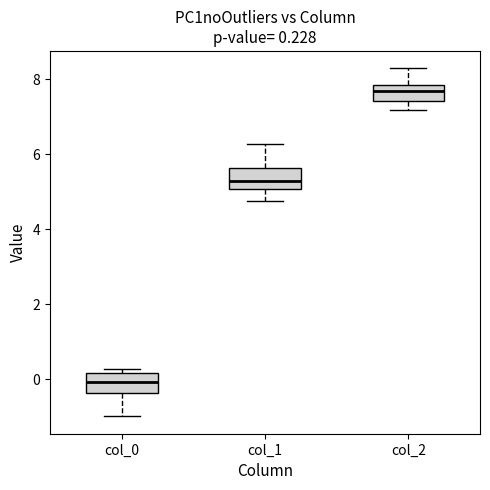

Which box has the lowest median line?

col_0